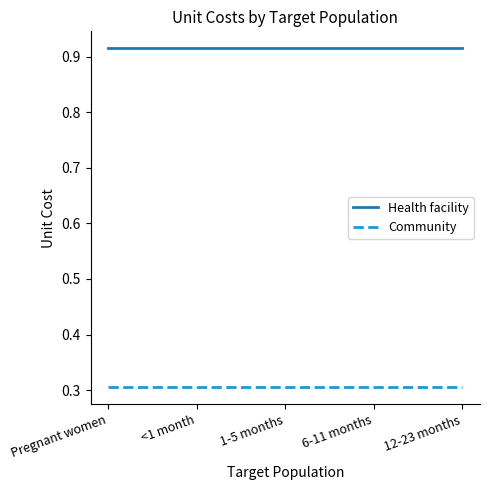

How many categories are shown in the chart?

5